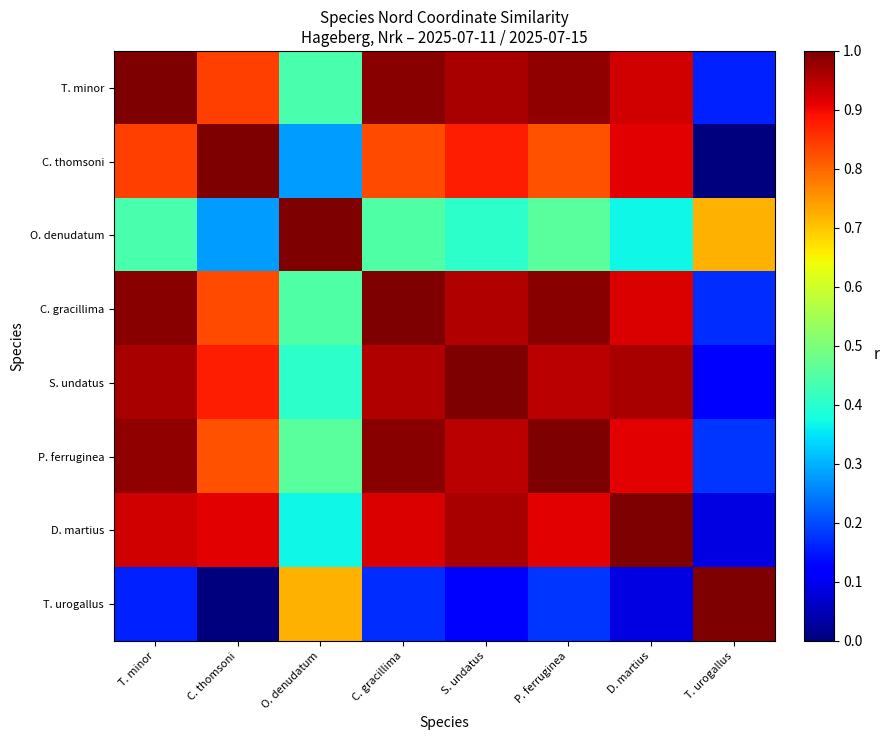

Reading left to right, list all the values displayed in this chart.

T. minor: T. minor=1.0	C. thomsoni=0.8	O. denudatum=0.4	C. gracillima=1.0	S. undatus=1.0	P. ferruginea=1.0	D. martius=0.9	T. urogallus=0.2
C. thomsoni: T. minor=0.8	C. thomsoni=1.0	O. denudatum=0.3	C. gracillima=0.8	S. undatus=0.9	P. ferruginea=0.8	D. martius=0.9	T. urogallus=0.0
O. denudatum: T. minor=0.4	C. thomsoni=0.3	O. denudatum=1.0	C. gracillima=0.4	S. undatus=0.4	P. ferruginea=0.5	D. martius=0.4	T. urogallus=0.7
C. gracillima: T. minor=1.0	C. thomsoni=0.8	O. denudatum=0.4	C. gracillima=1.0	S. undatus=1.0	P. ferruginea=1.0	D. martius=0.9	T. urogallus=0.2
S. undatus: T. minor=1.0	C. thomsoni=0.9	O. denudatum=0.4	C. gracillima=1.0	S. undatus=1.0	P. ferruginea=0.9	D. martius=1.0	T. urogallus=0.1
P. ferruginea: T. minor=1.0	C. thomsoni=0.8	O. denudatum=0.5	C. gracillima=1.0	S. undatus=0.9	P. ferruginea=1.0	D. martius=0.9	T. urogallus=0.2
D. martius: T. minor=0.9	C. thomsoni=0.9	O. denudatum=0.4	C. gracillima=0.9	S. undatus=1.0	P. ferruginea=0.9	D. martius=1.0	T. urogallus=0.1
T. urogallus: T. minor=0.2	C. thomsoni=0.0	O. denudatum=0.7	C. gracillima=0.2	S. undatus=0.1	P. ferruginea=0.2	D. martius=0.1	T. urogallus=1.0